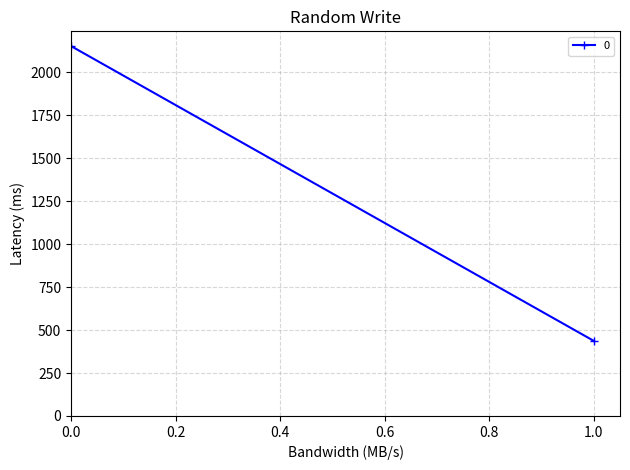

List the labels in order of value, largest first.

0, 1